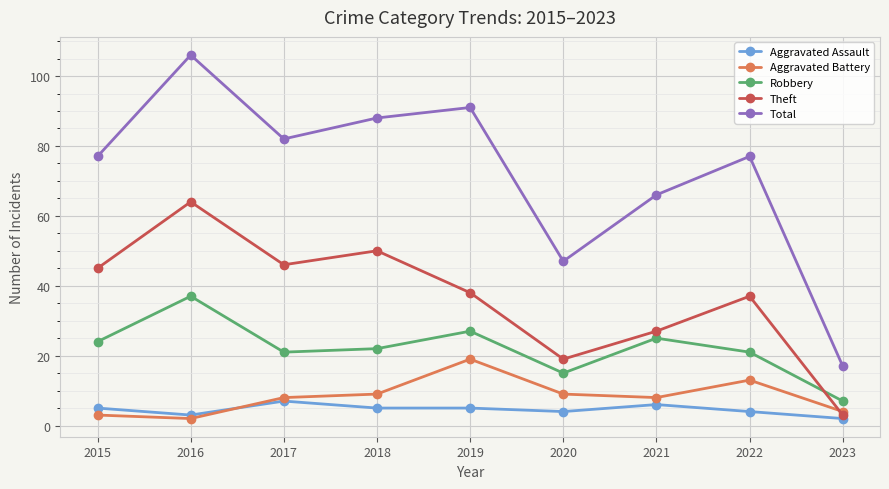

How many lines are shown in the chart?

5